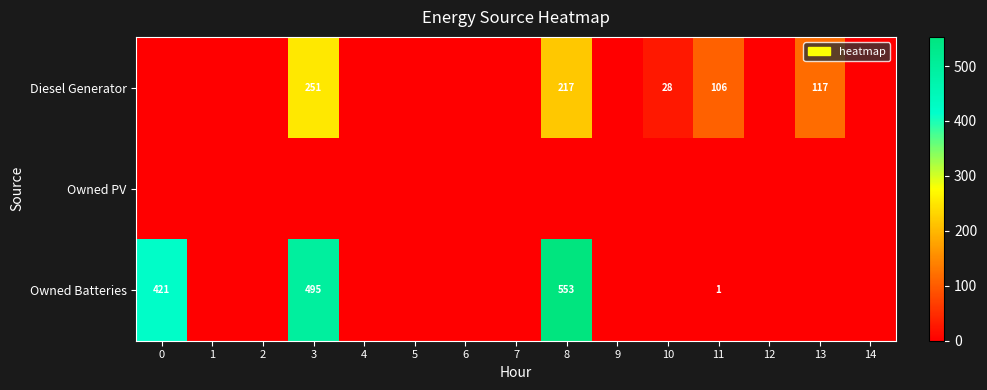

True or false: Diesel Generator has a value of 217 at 8.

True